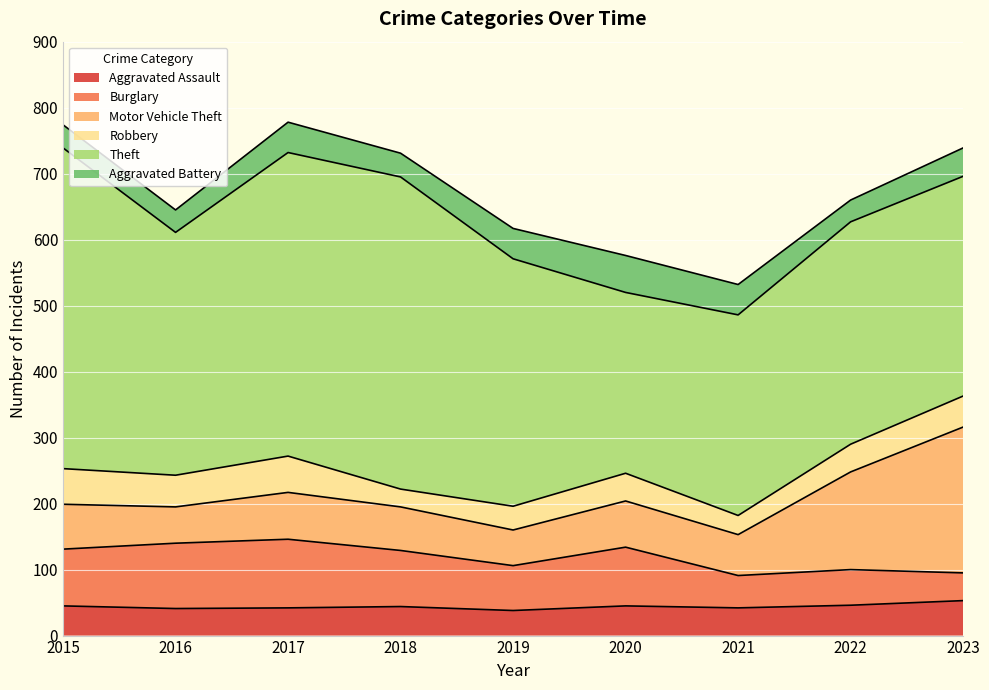

The value of Robbery at 2020 is 15. True or false?

False